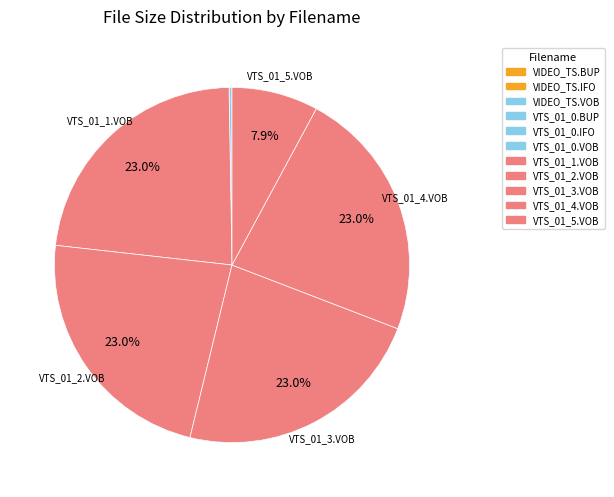

How many segments does this pie chart have?

11